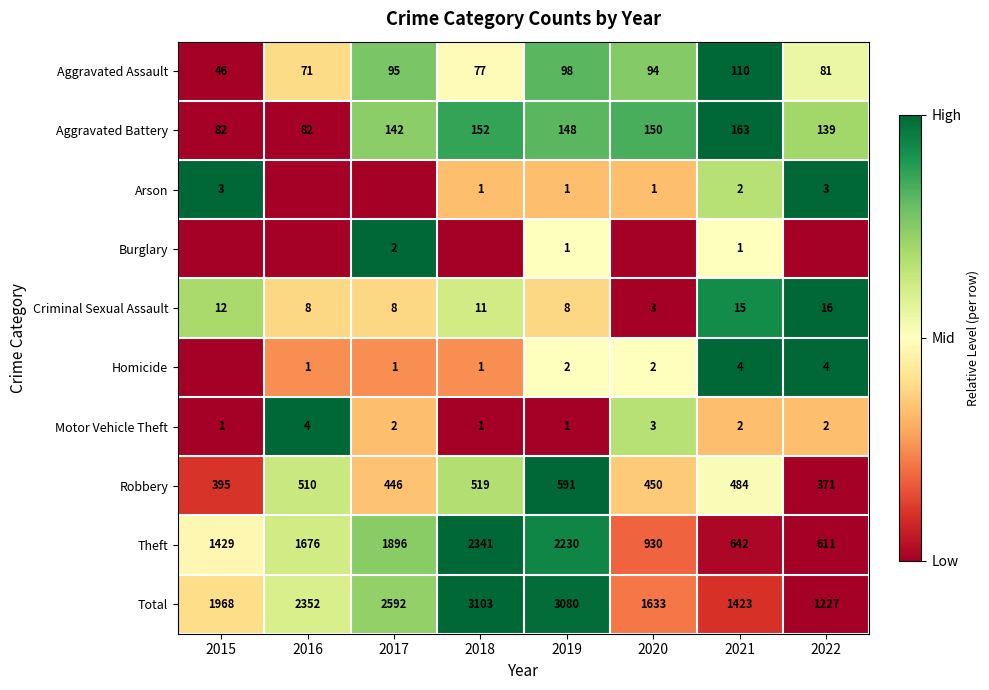

The value of Homicide at 2018 is 1. True or false?

True